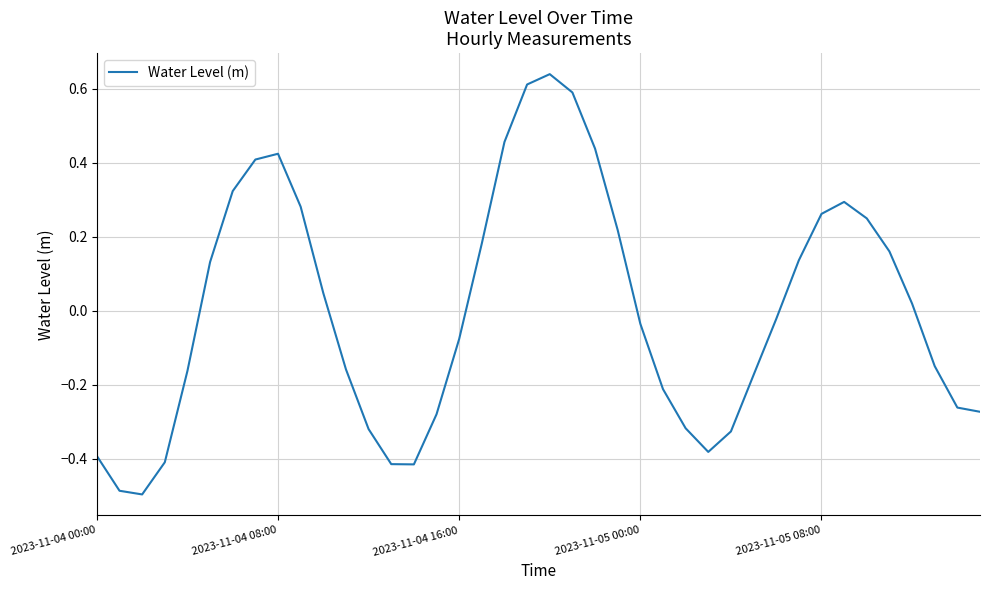

What is the difference between the maximum and minimum values?

1.1